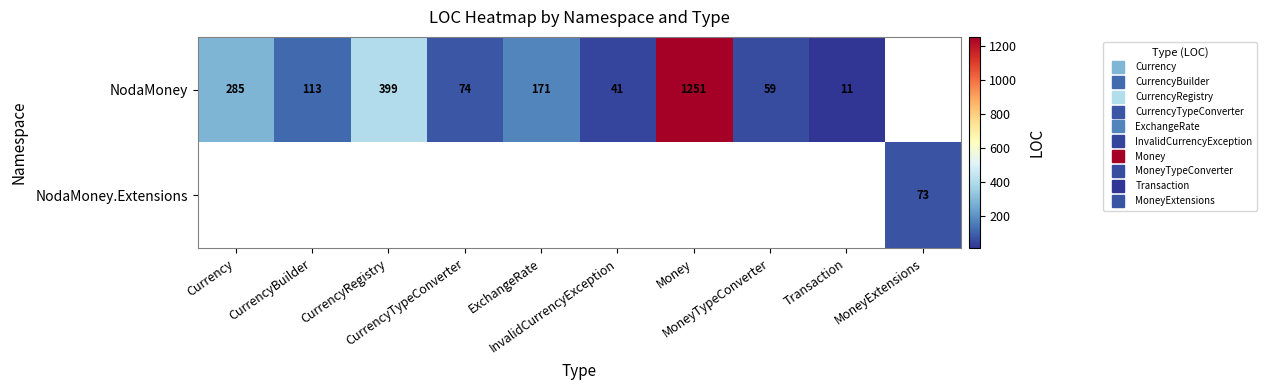

Is it true that NodaMoney equals 11.0 at Transaction?

True